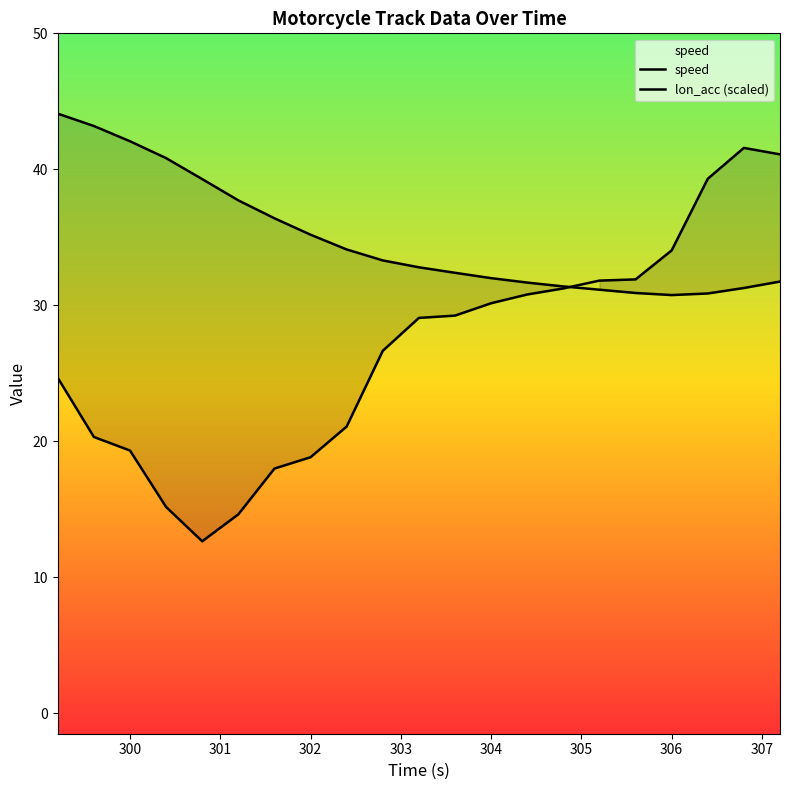

How many series are shown in this chart?

2